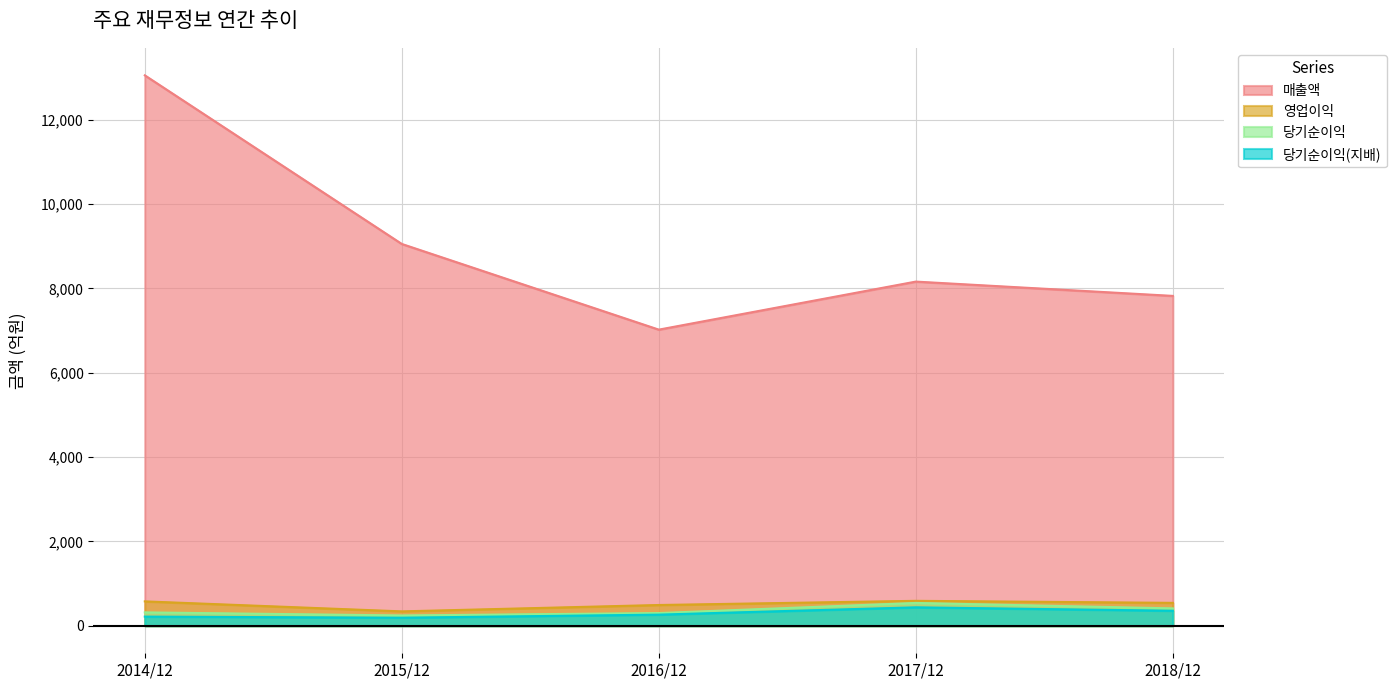

True or false: 당기순이익 and 매출액 intersect in this chart.

False